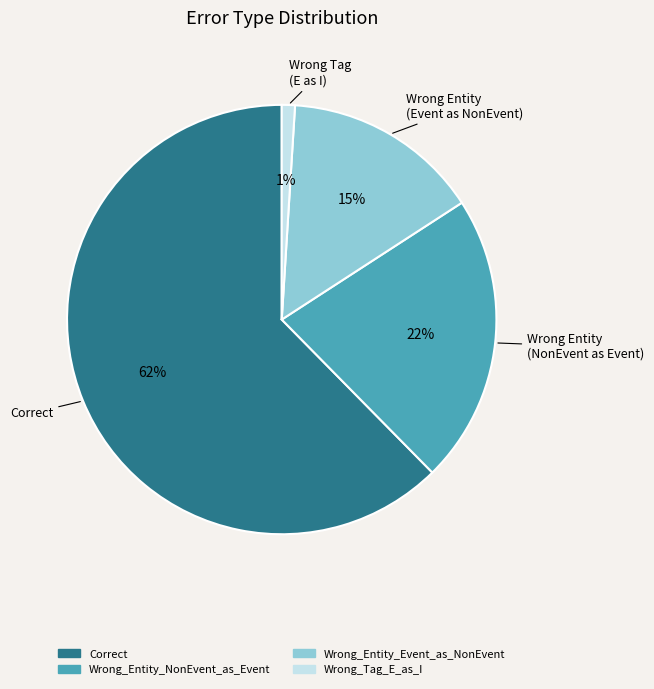

True or false: Wrong_Entity_NonEvent_as_Event accounts for 11% of the total.

False